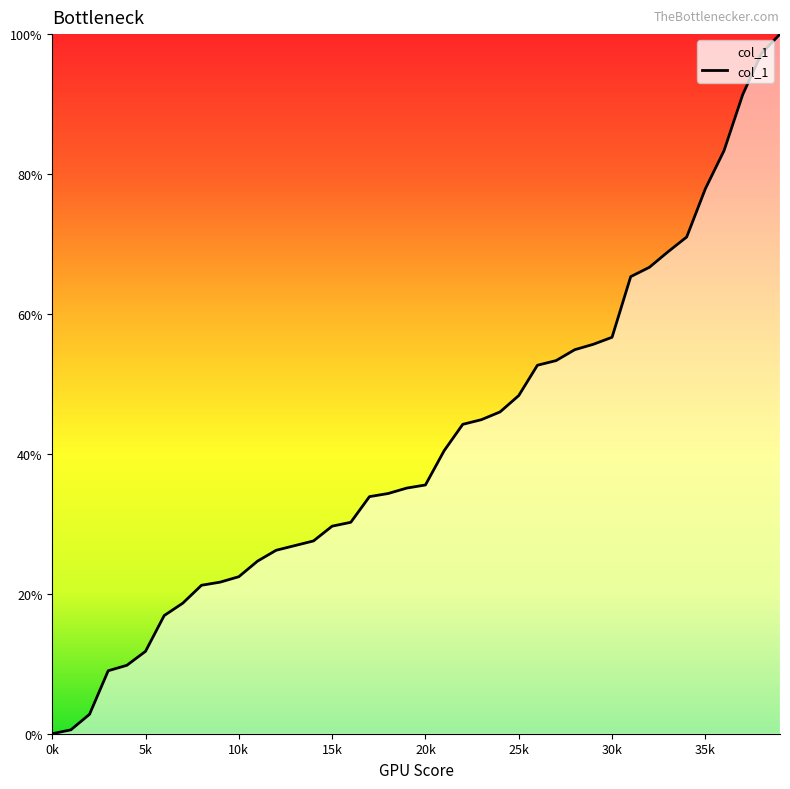

What is the maximum value shown in the chart?

100.0